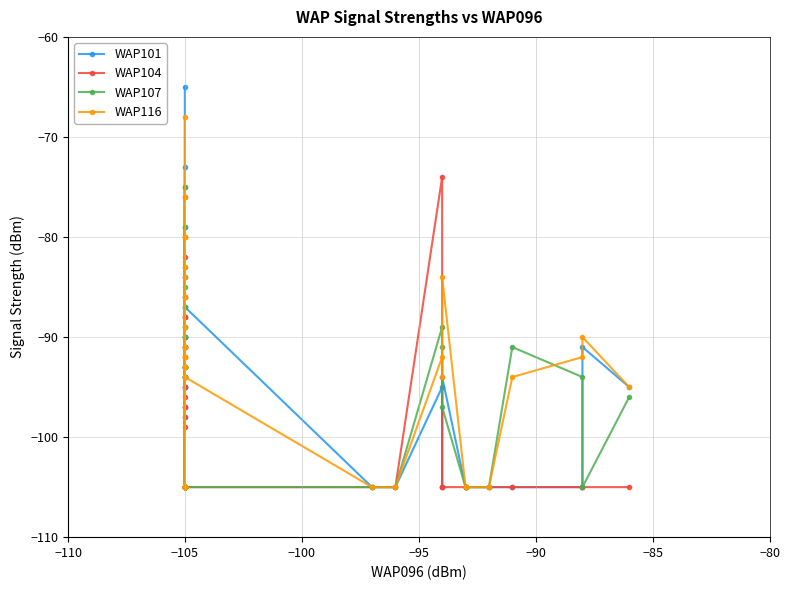

What is the sum of all WAP116 values?

-3765